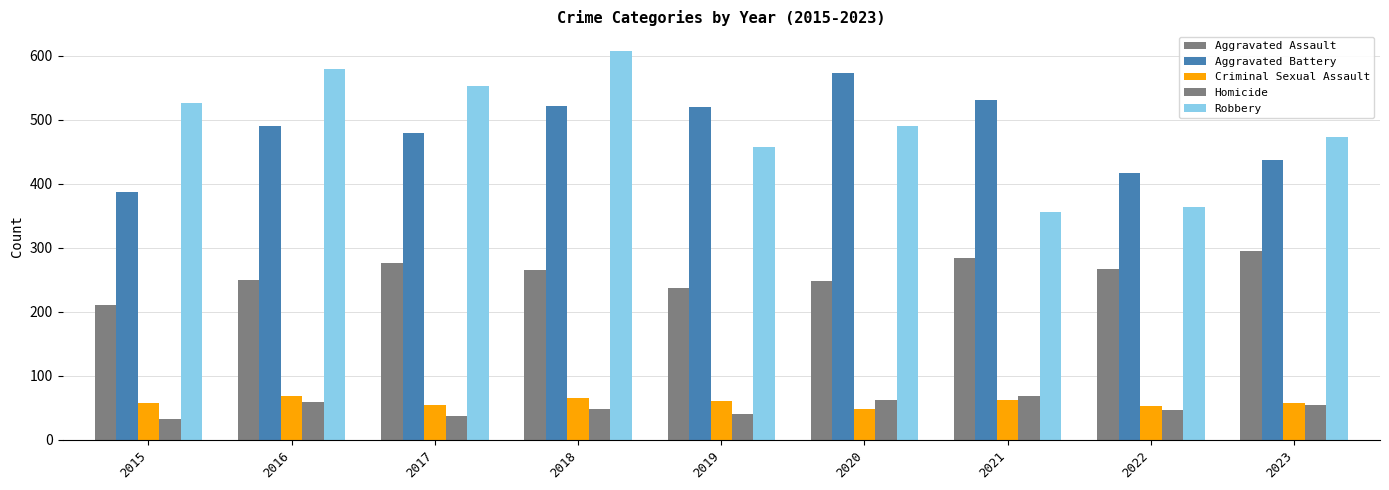

Reading left to right, what are all the values shown in this chart?

Aggravated Assault: 210	250	276	265	238	249	284	267	295
Aggravated Battery: 387	491	480	522	520	574	531	417	438
Criminal Sexual Assault: 58	69	55	65	61	49	62	53	58
Homicide: 32	59	37	49	40	63	69	47	55
Robbery: 527	579	553	608	458	491	356	364	473